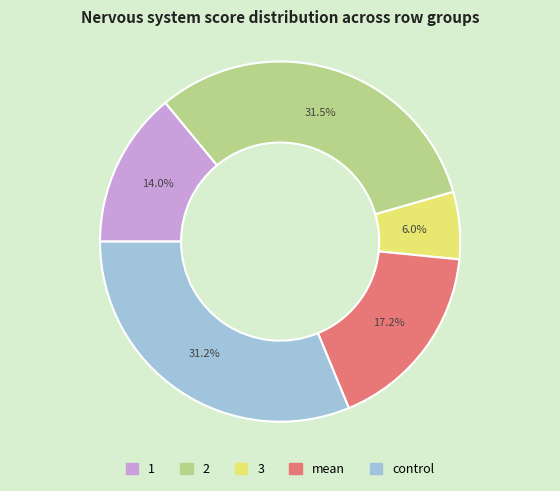

To the nearest percent, what is the difference between the largest and smallest slice percentages?

26%